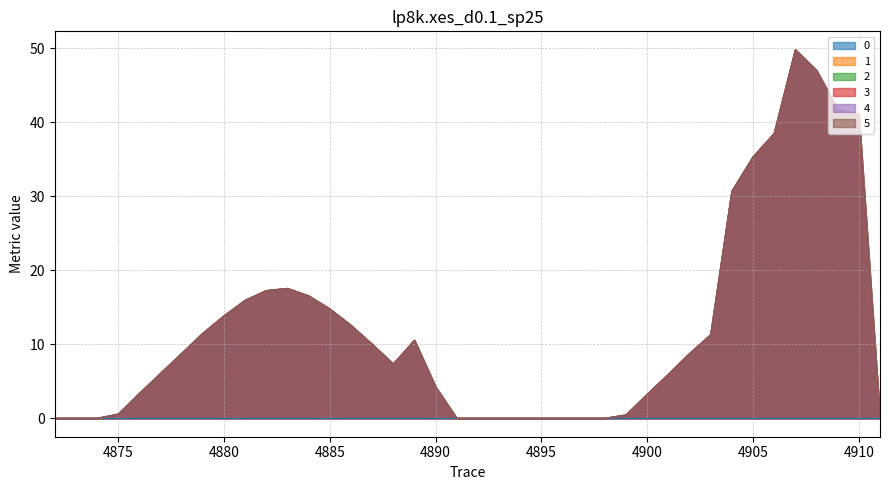

How many interior local valleys does the 2 series have?

1